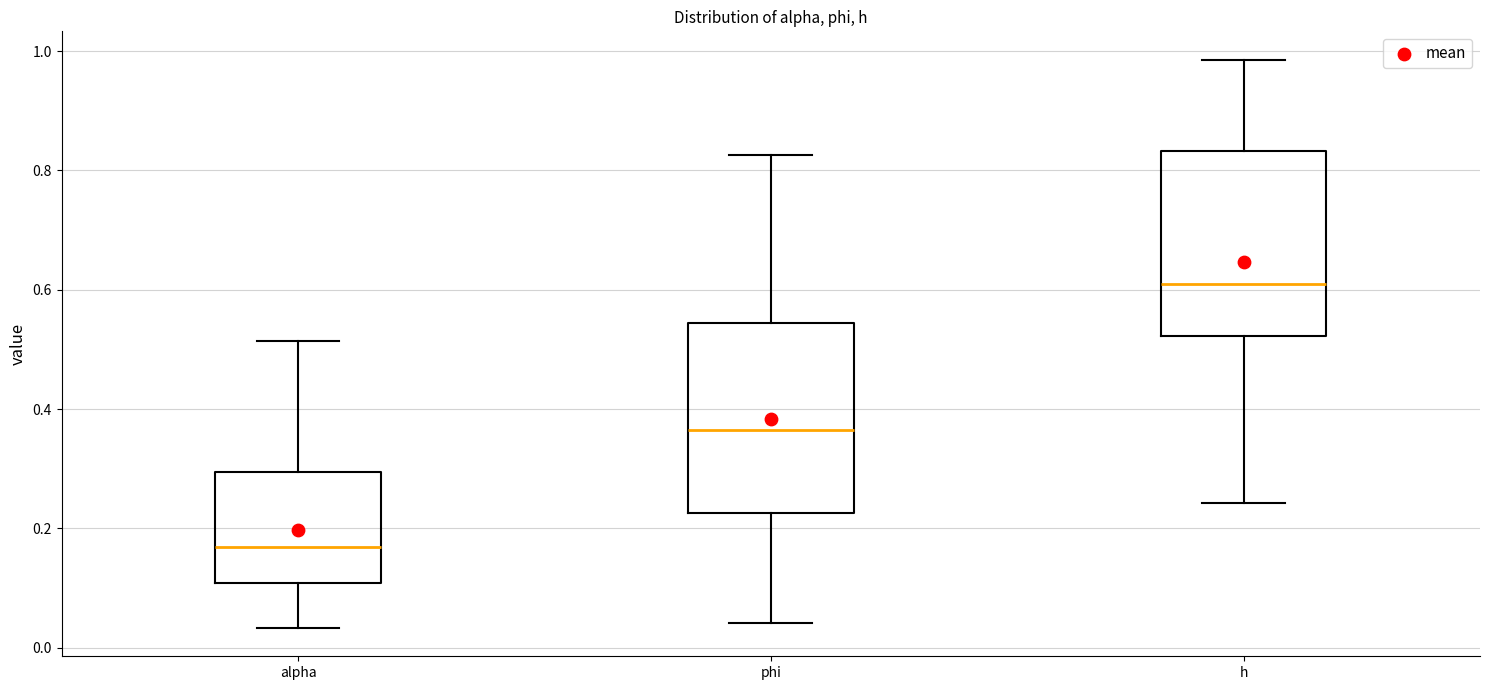

Reading left to right, transcribe this box plot: for each box, give where its median line is, the range the box spans, and where its two whiskers end, as read against the y-axis. The values are not printed on the chart, so give them approximately, as read against the axis.

alpha: median 0.16, box 0.10 to 0.30, whiskers 0.04 to 0.52
phi: median 0.36, box 0.22 to 0.54, whiskers 0.04 to 0.82
h: median 0.62, box 0.52 to 0.84, whiskers 0.24 to 0.98